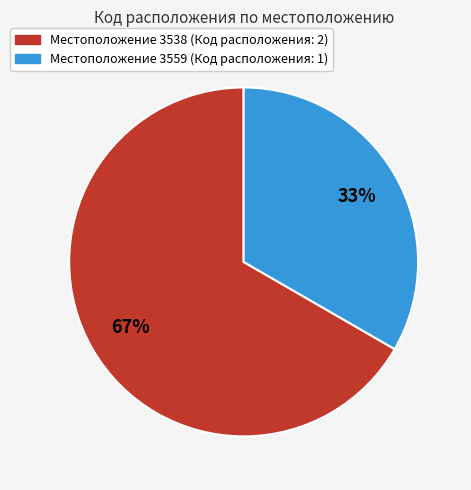

The Местоположение 3559 (Код расположения: 1) slice represents 44% of the pie. True or false?

False